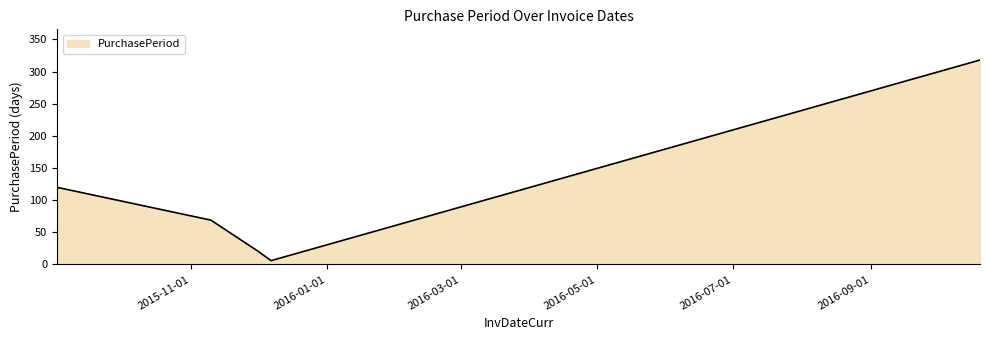

What is the greatest value displayed?

318